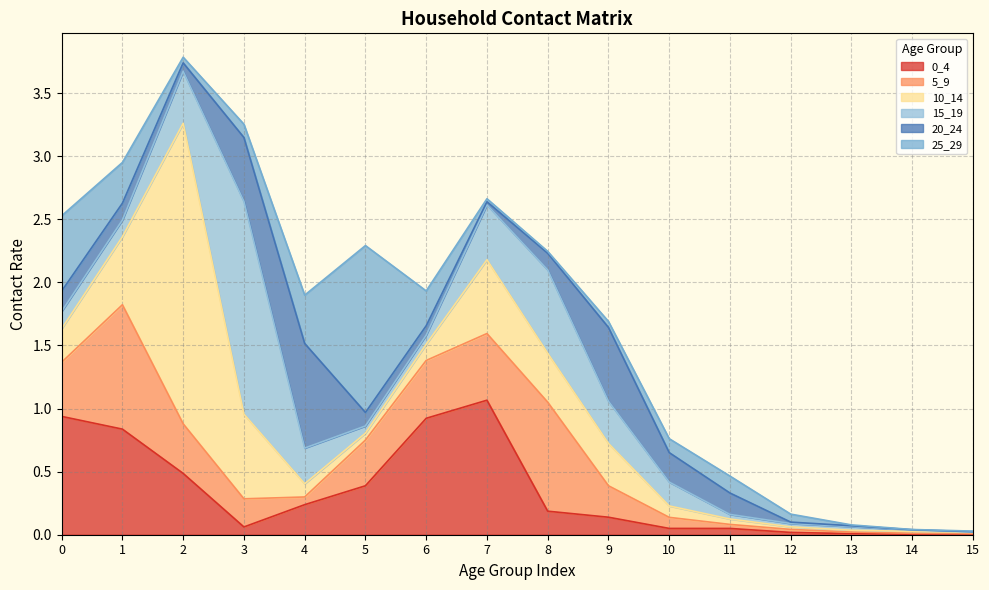

At which label does 25_29 reach its peak?

5